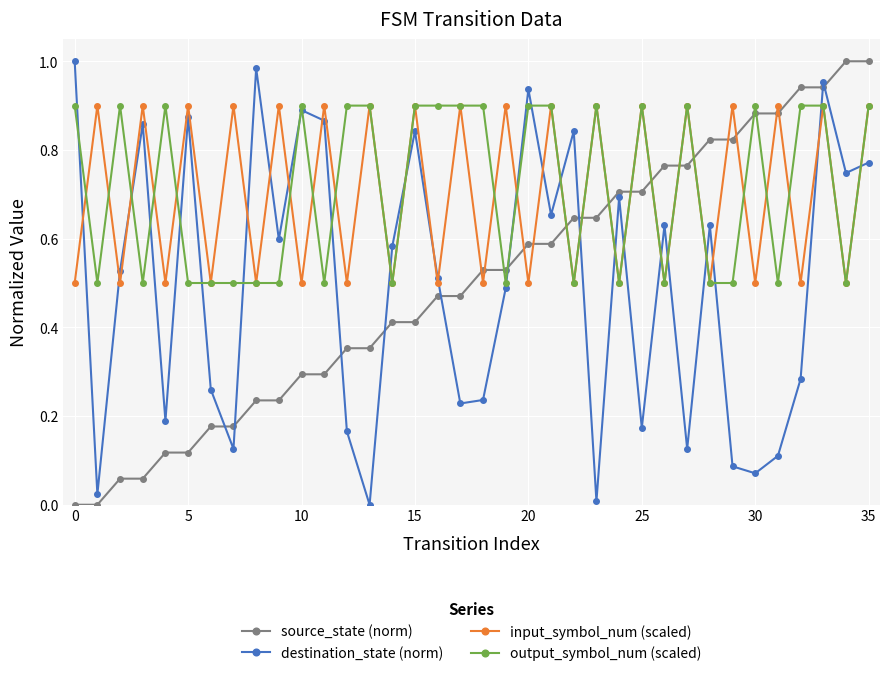

How many intersections are there between source_state (norm) and input_symbol_num (scaled)?

15